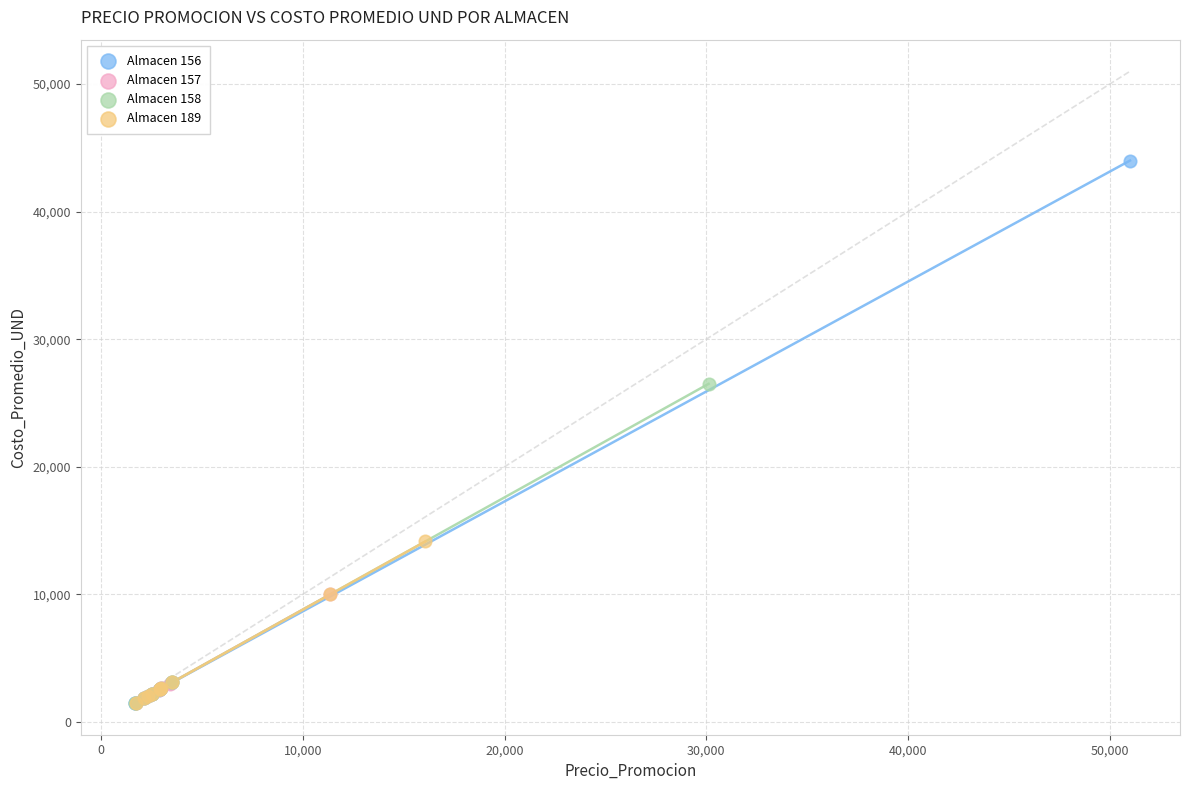

Which series has the widest spread of Y values?

Almacen 156